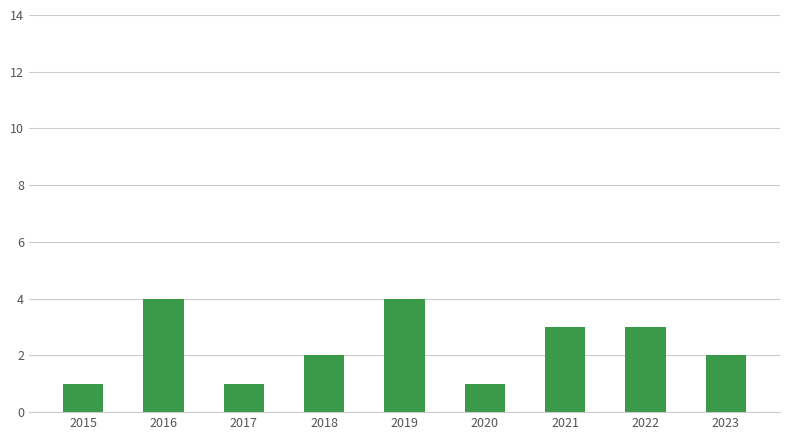

What is the average value?

2